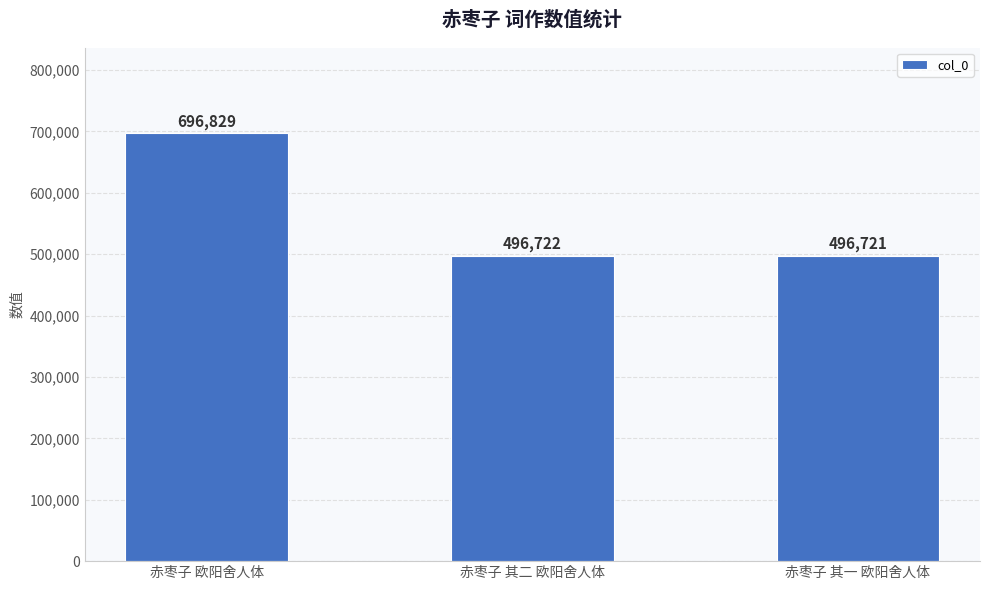

What is the ratio of the value at 赤枣子 欧阳舍人体 to the value at 赤枣子 其二 欧阳舍人体?

1.4